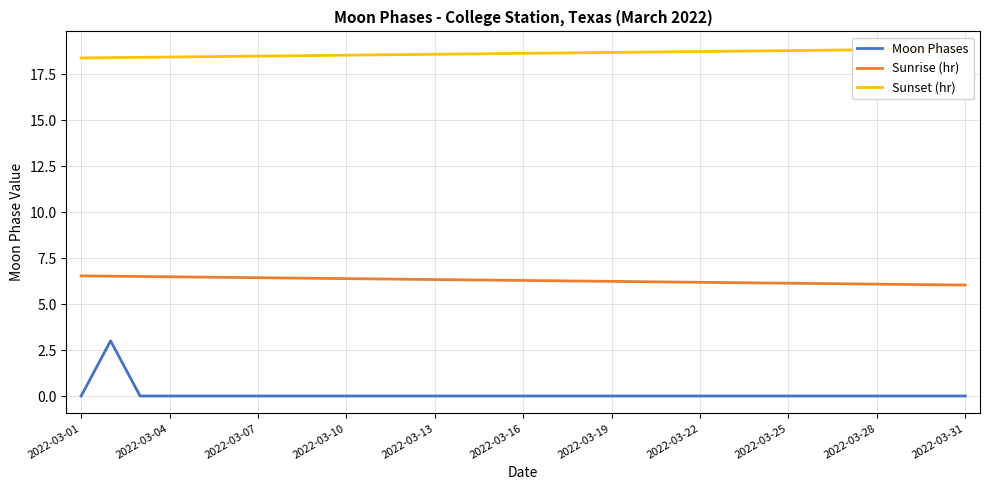

List the series in order of their peak value, highest first.

Sunset (hr), Sunrise (hr), Moon Phases